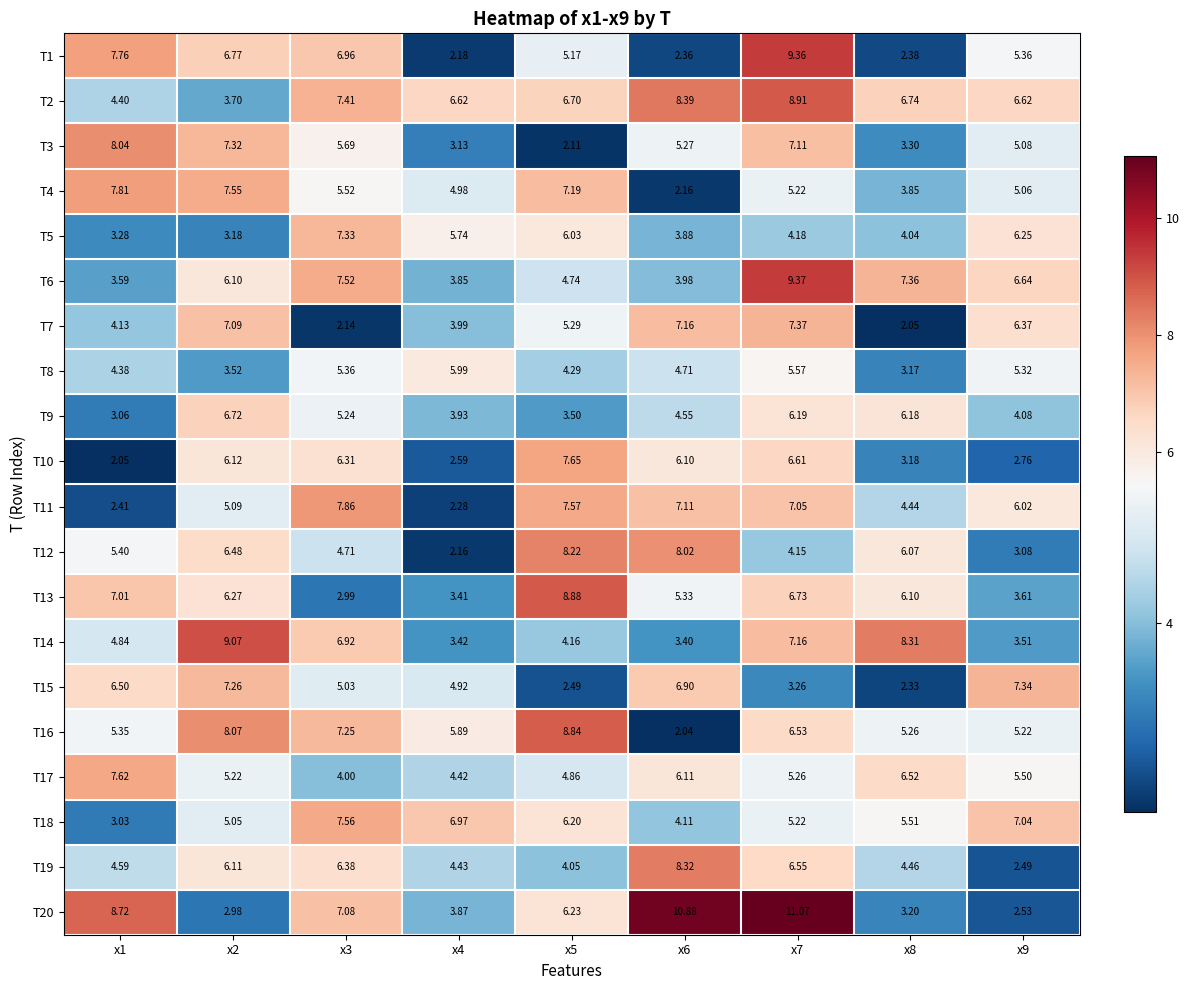

Which series has the largest range (max minus min)?

T20